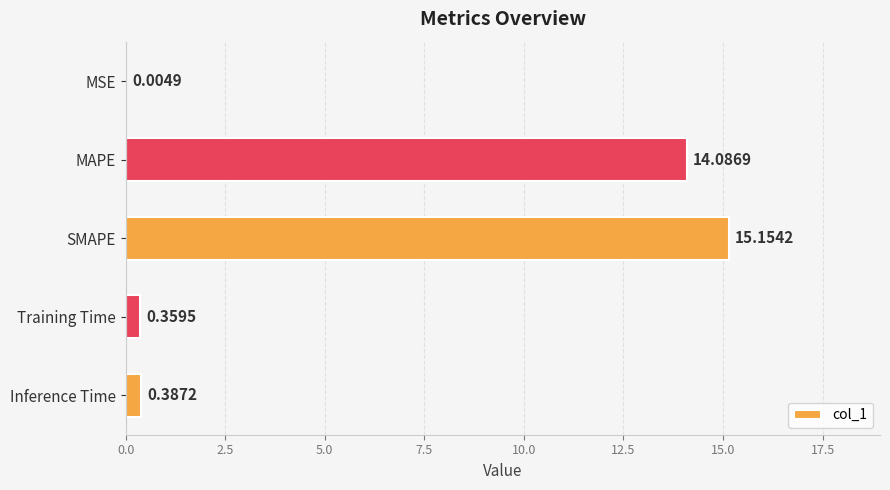

What is the sum of all values?

30.0